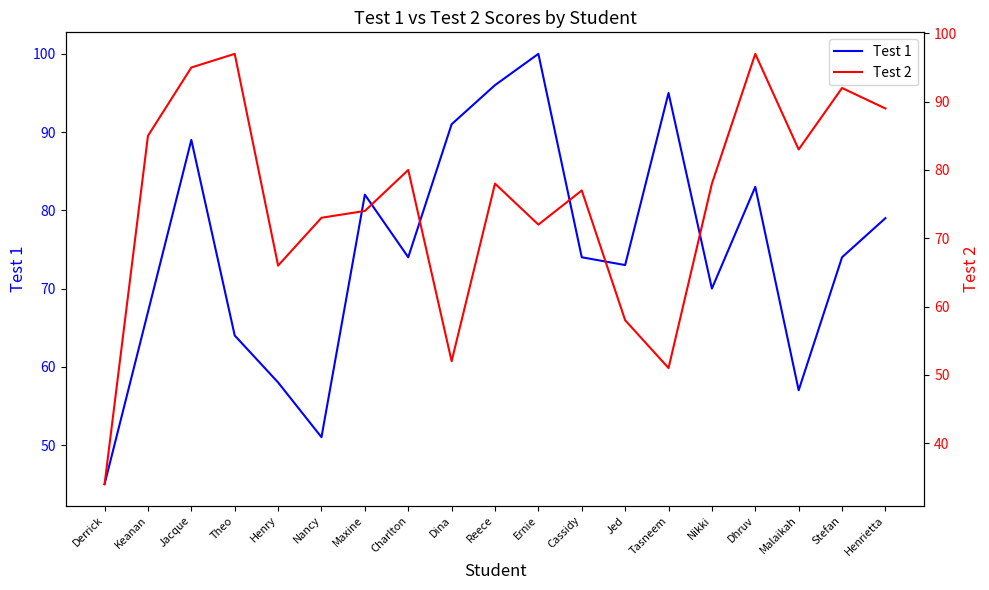

At which category does the chart reach its minimum across all series?

Derrick